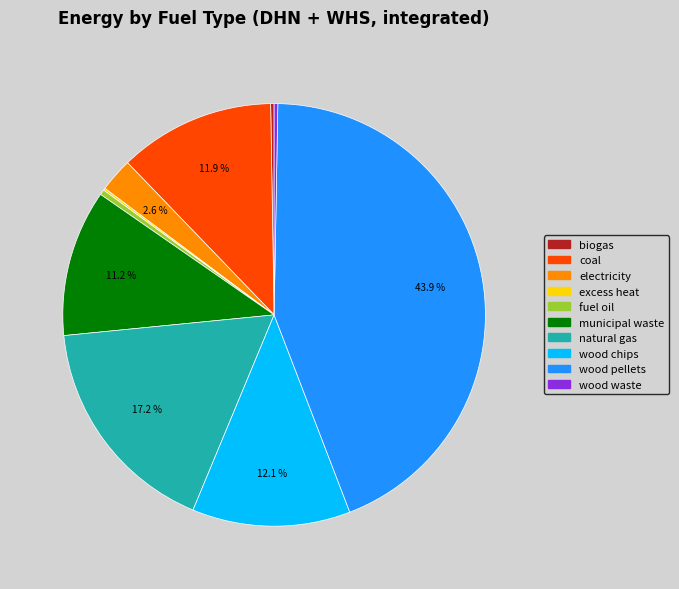

To the nearest percent, what is the difference between the largest and smallest slice percentages?

44%